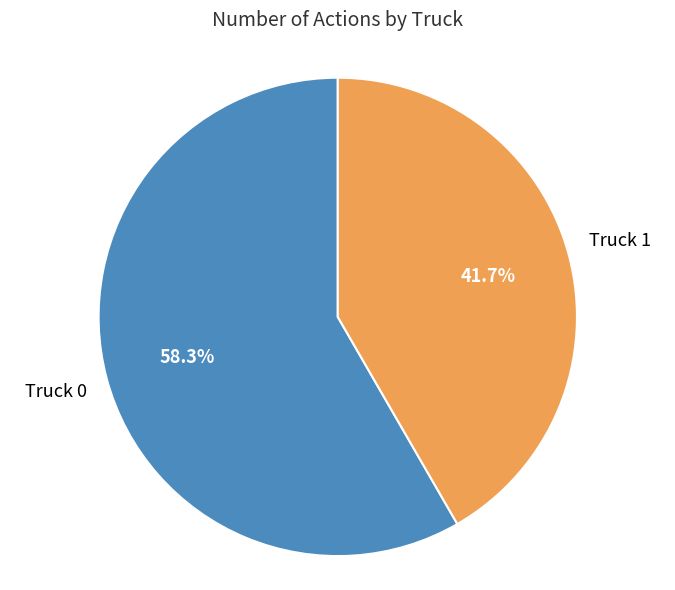

What is the total percentage of Truck 1 and Truck 0?

100.0%